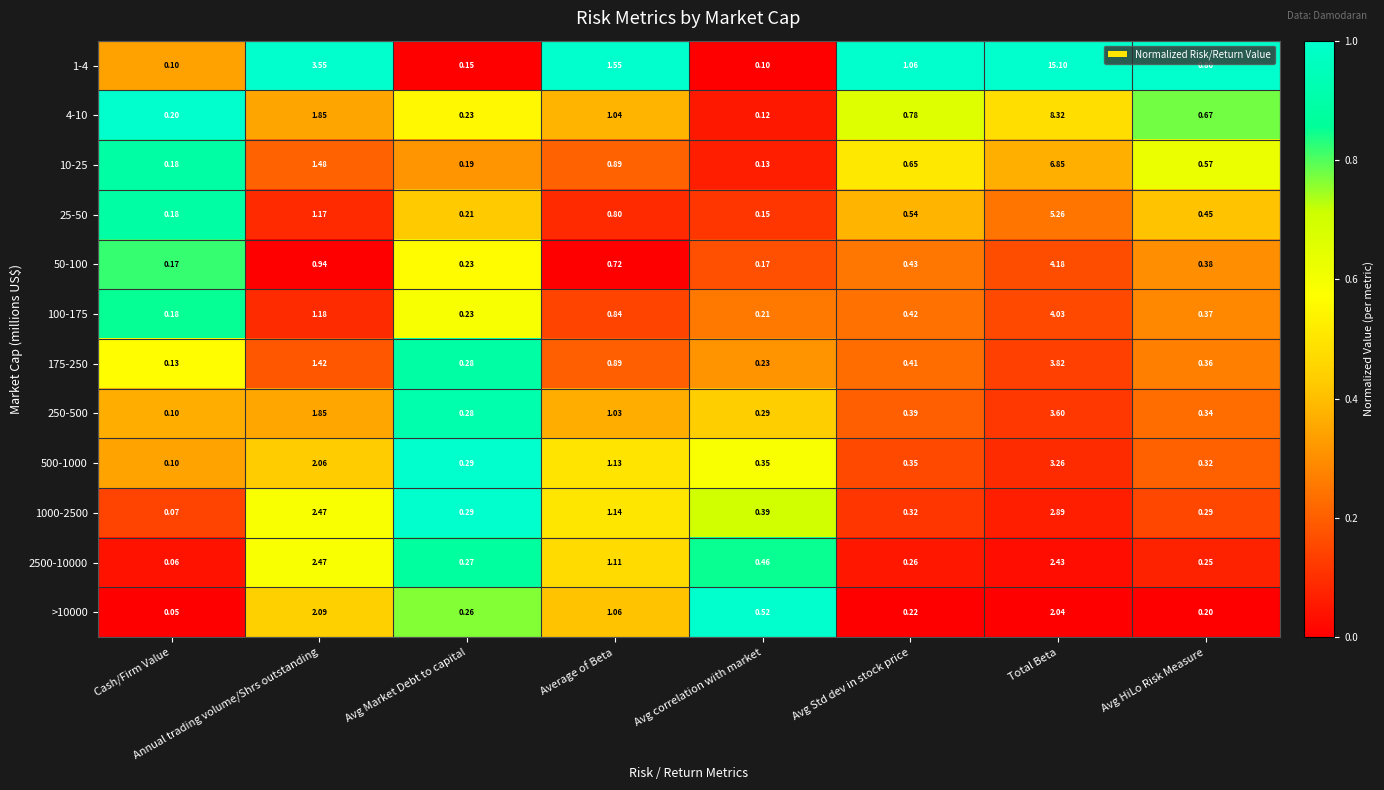

At which category does the chart reach its minimum across all series?

Cash/Firm Value